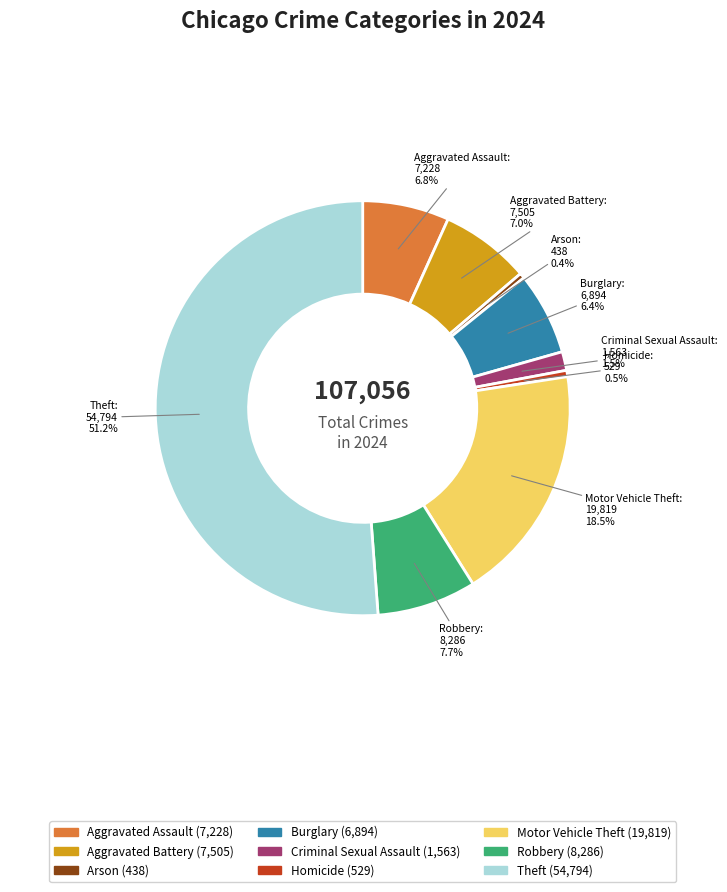

Which category has the biggest portion of the pie?

Theft